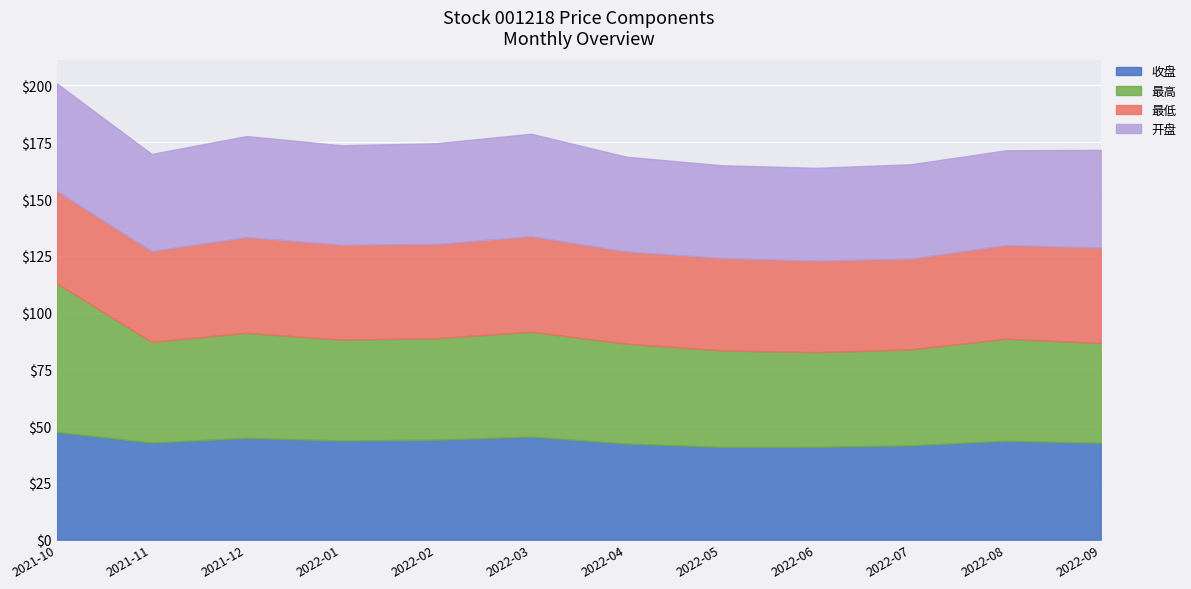

What is the spread (max minus min) of values at 2021-10?

24.9